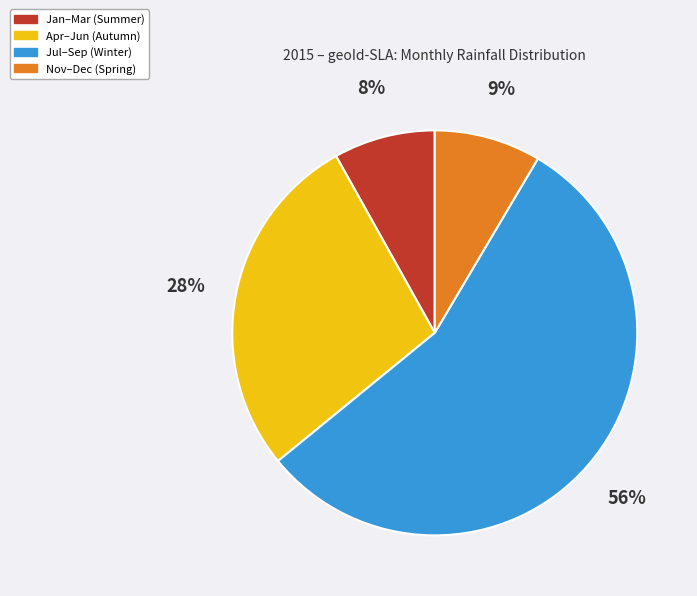

Which category has the biggest portion of the pie?

Jul–Sep (Winter)